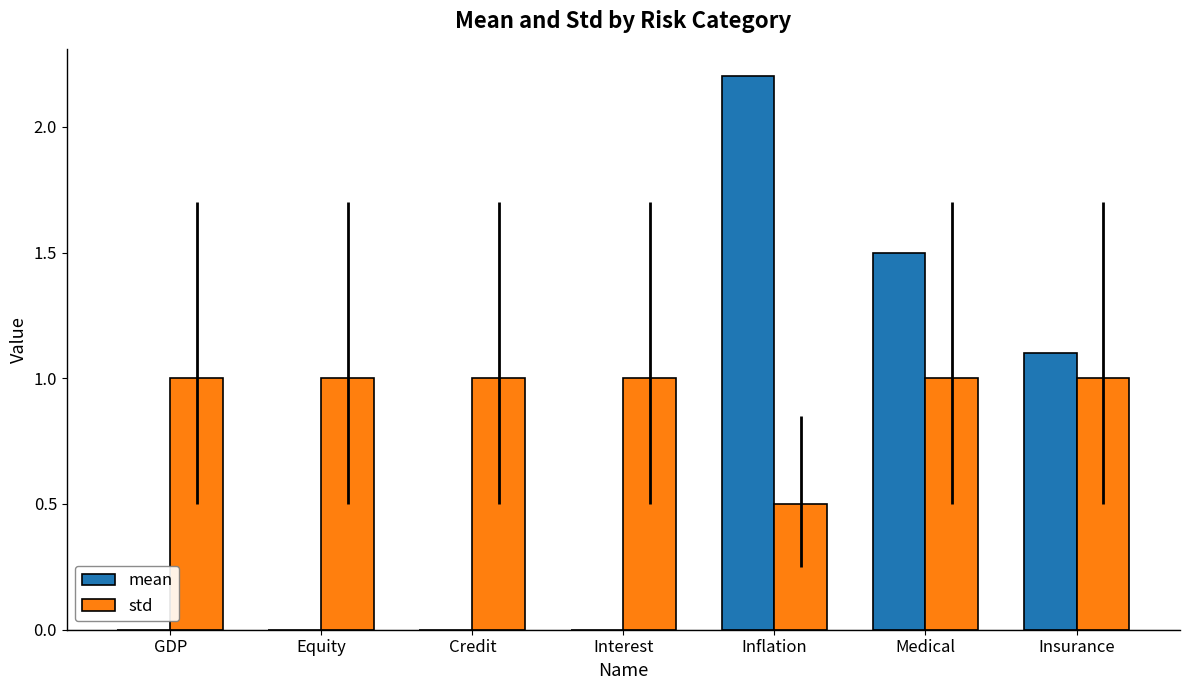

What value does the std series have at Interest?

1.0